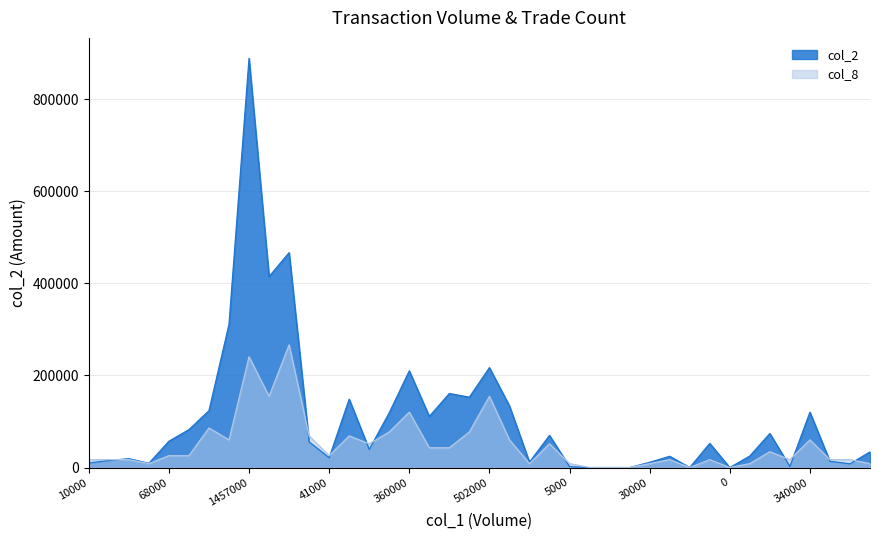

What is the difference between the maximum and minimum values in the col_2 series?

888450.0